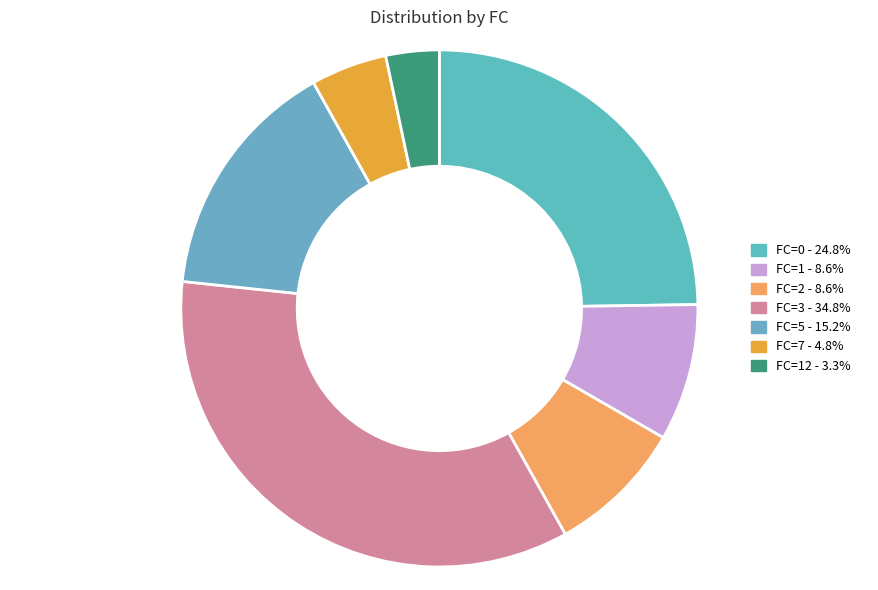

How many segments does this pie chart have?

7